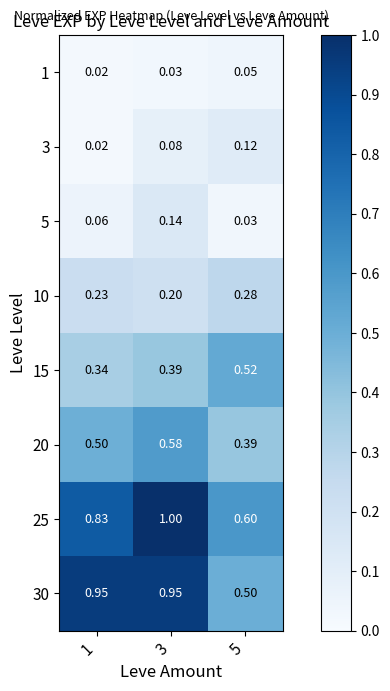

Is the value of 20 at 1 greater than the value of 10 at 5?

Yes